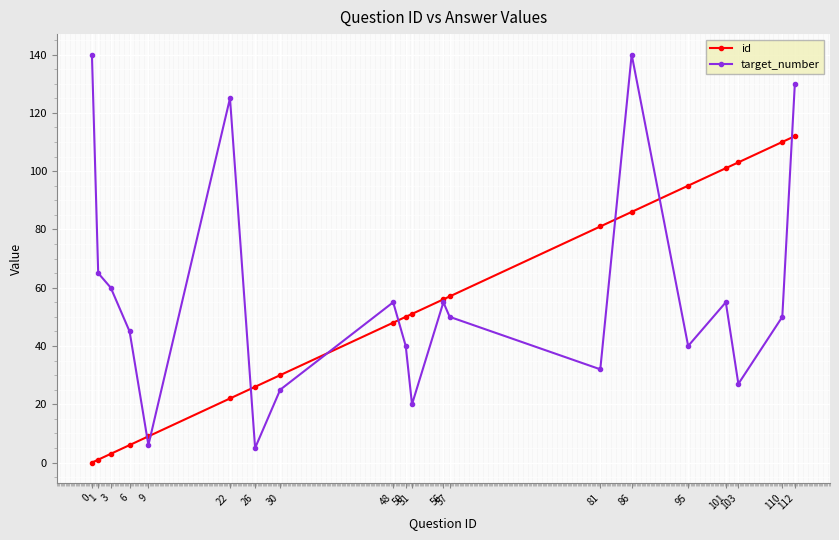

Reading right to left, extract all data points from this chart.

id: 112=112	110=110	103=103	101=101	95=95	86=86	81=81	57=57	56=56	51=51	50=50	48=48	30=30	26=26	22=22	9=9	6=6	3=3	1=1	0=0
target_number: 112=130	110=50	103=27	101=55	95=40	86=140	81=32	57=50	56=55	51=20	50=40	48=55	30=25	26=5	22=125	9=6	6=45	3=60	1=65	0=140